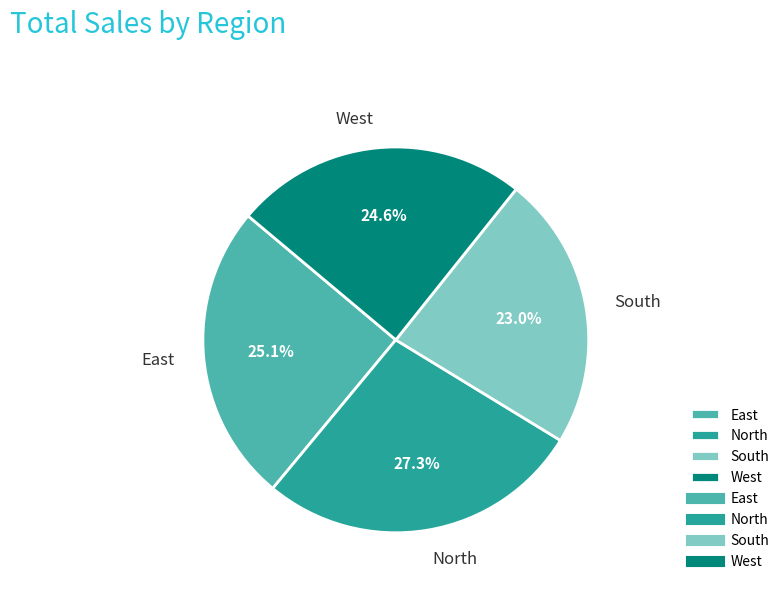

Combined, do North and West account for over 50%?

Yes